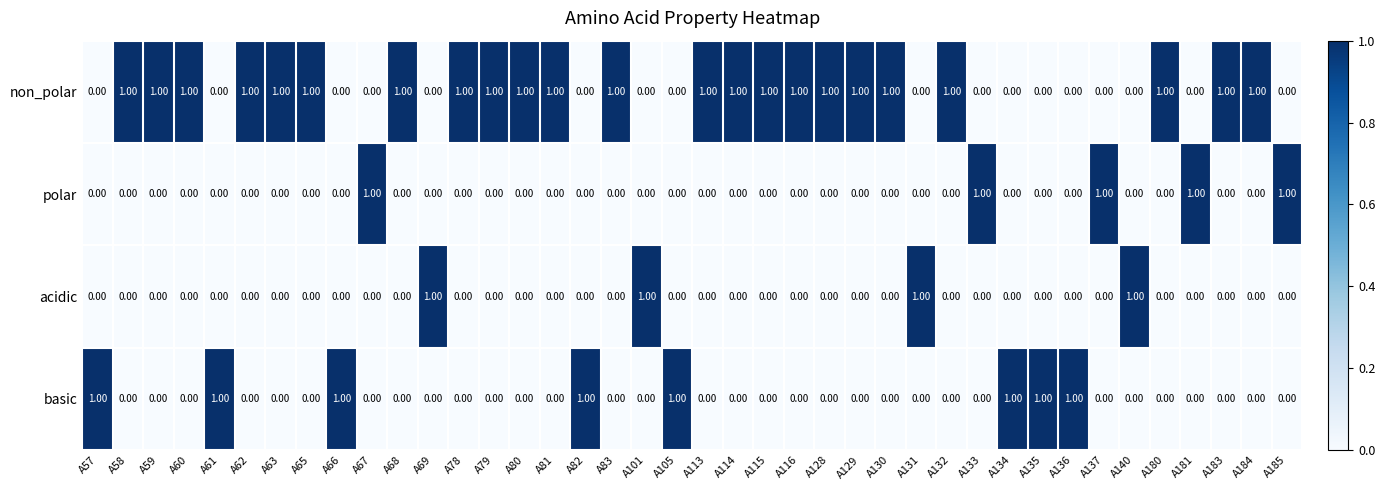

What is the sum of all acidic values?

4